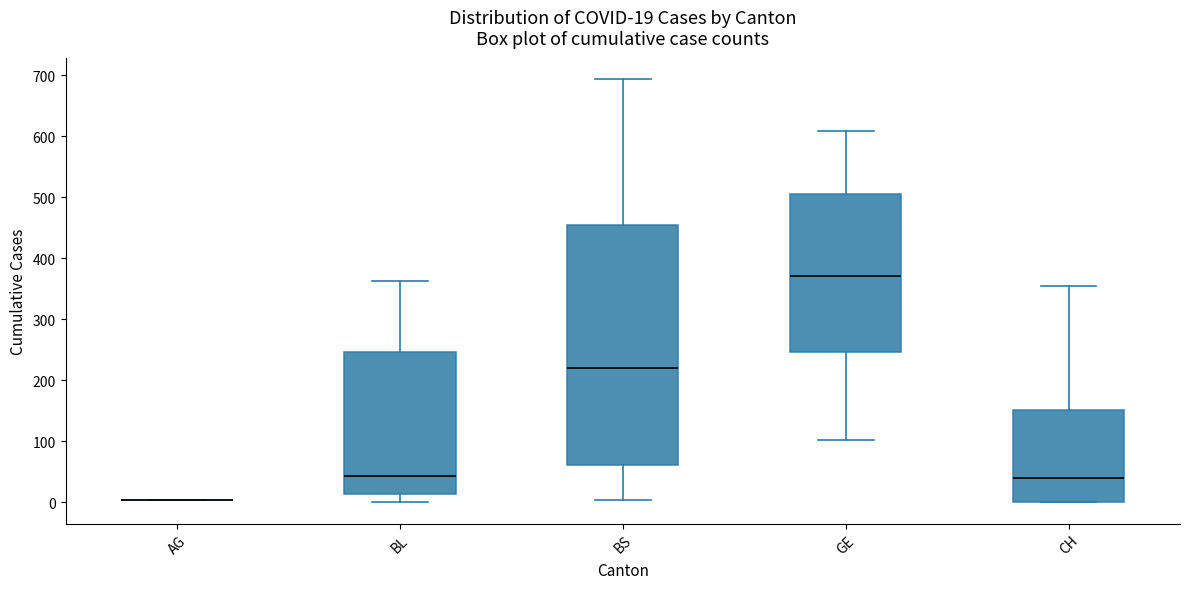

Which box is the tallest, from its lower edge to its upper edge?

BS